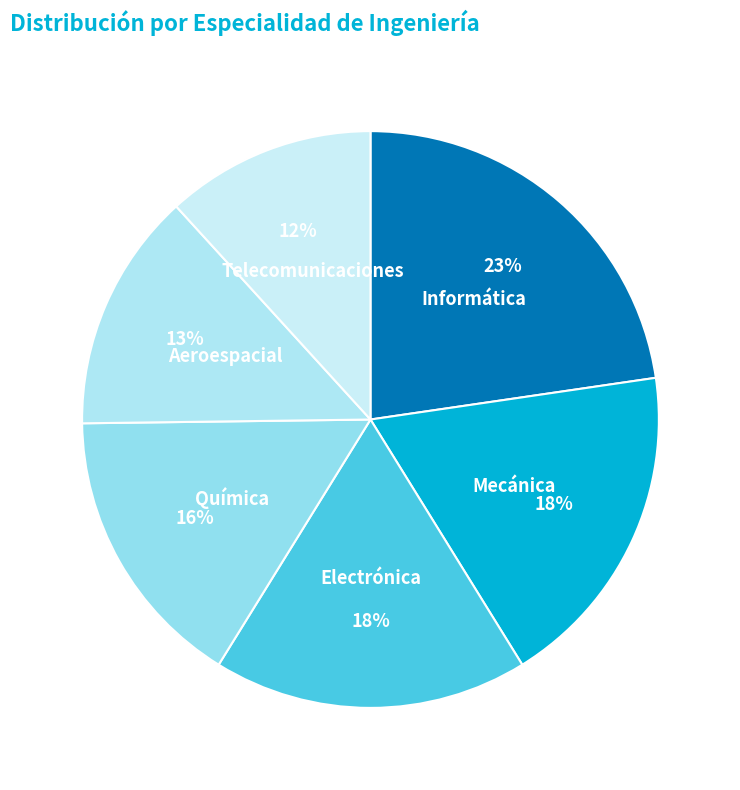

To the nearest percent, what portion does Aeroespacial represent?

13%